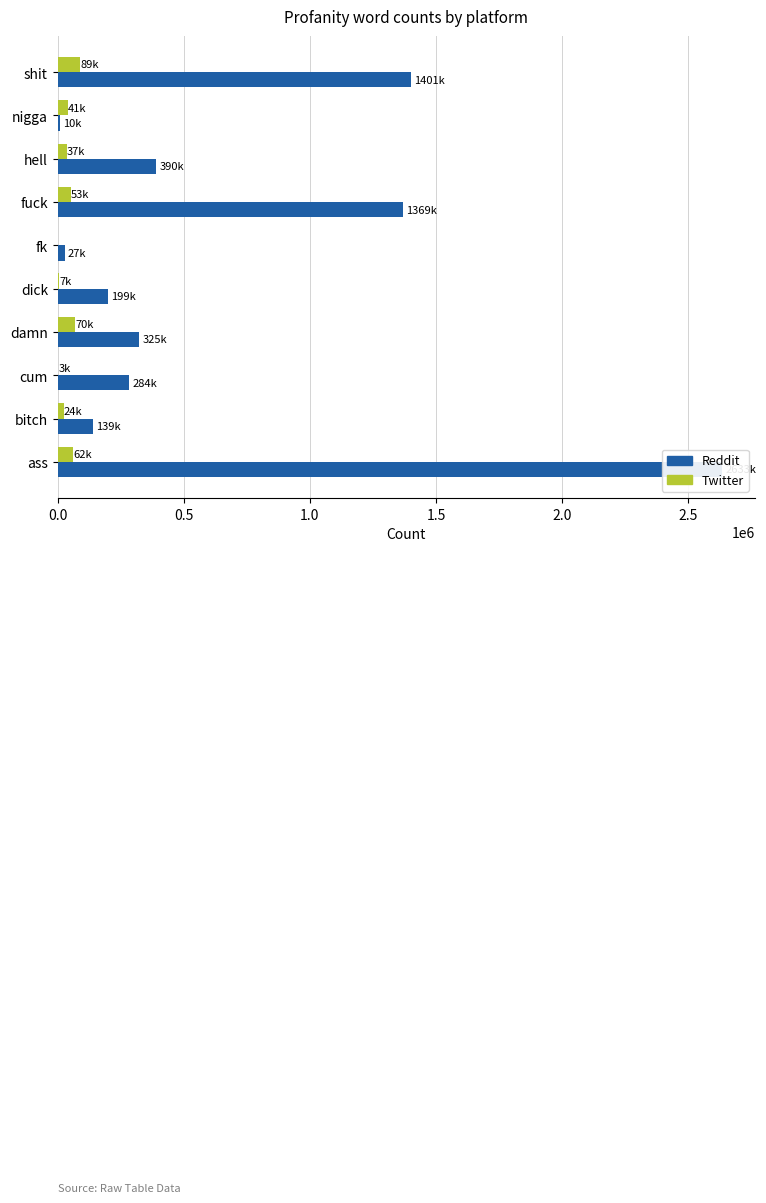

Reading left to right, extract all data points from this chart.

Reddit: 2633349	139347	283537	324615	199375	27484	1368508	390018	10269	1401005
Twitter: 62251	23838	2869	70444	7447	0	52570	37346	40656	89348